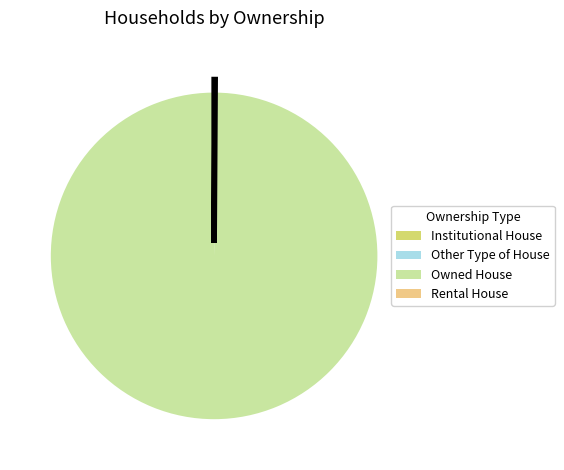

What is the majority slice?

Owned House